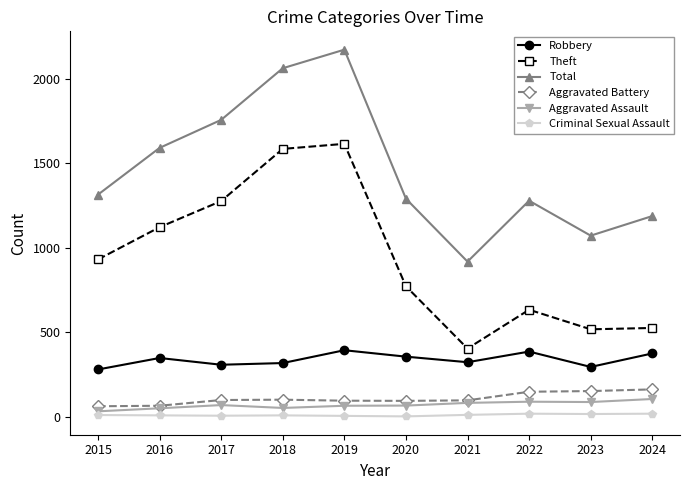

In Robbery, how many points are lower than both neighbors (excluding endpoints)?

3